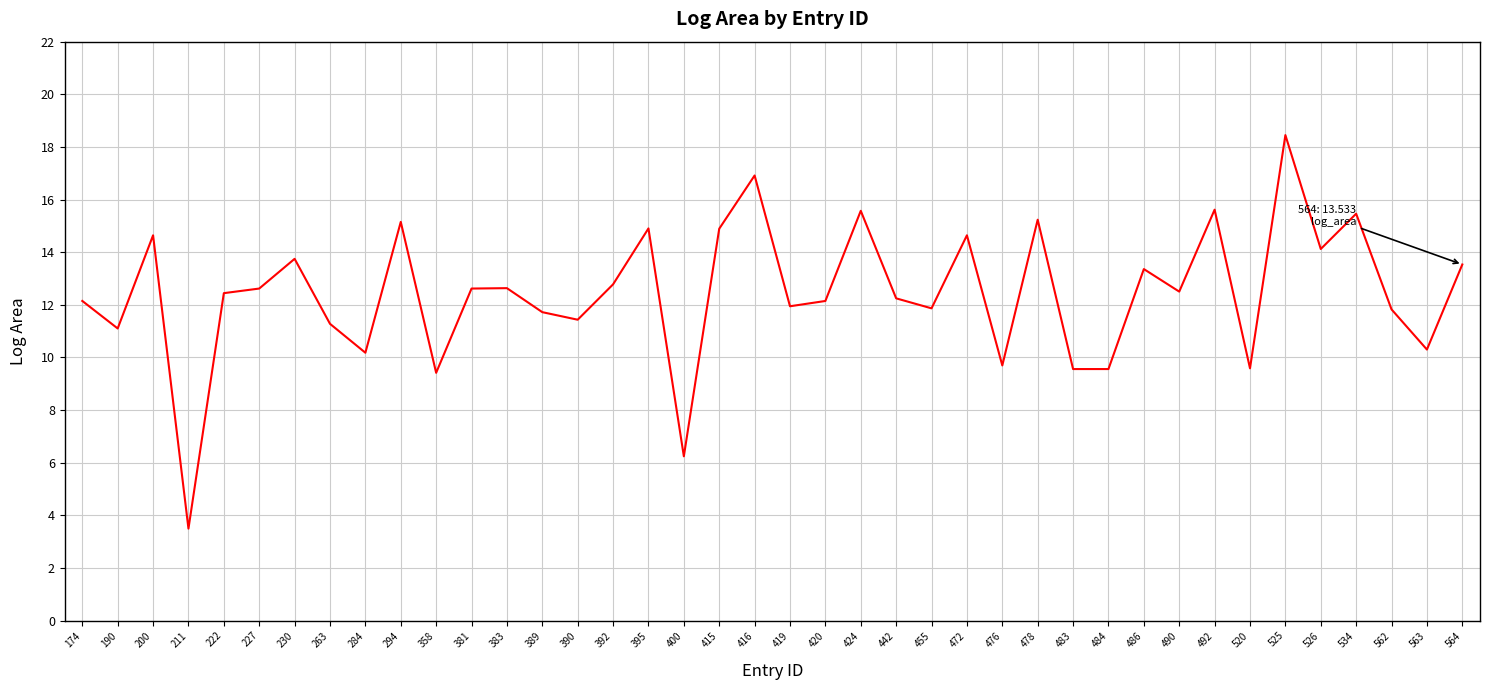

What is the difference between the maximum and minimum values?

15.0